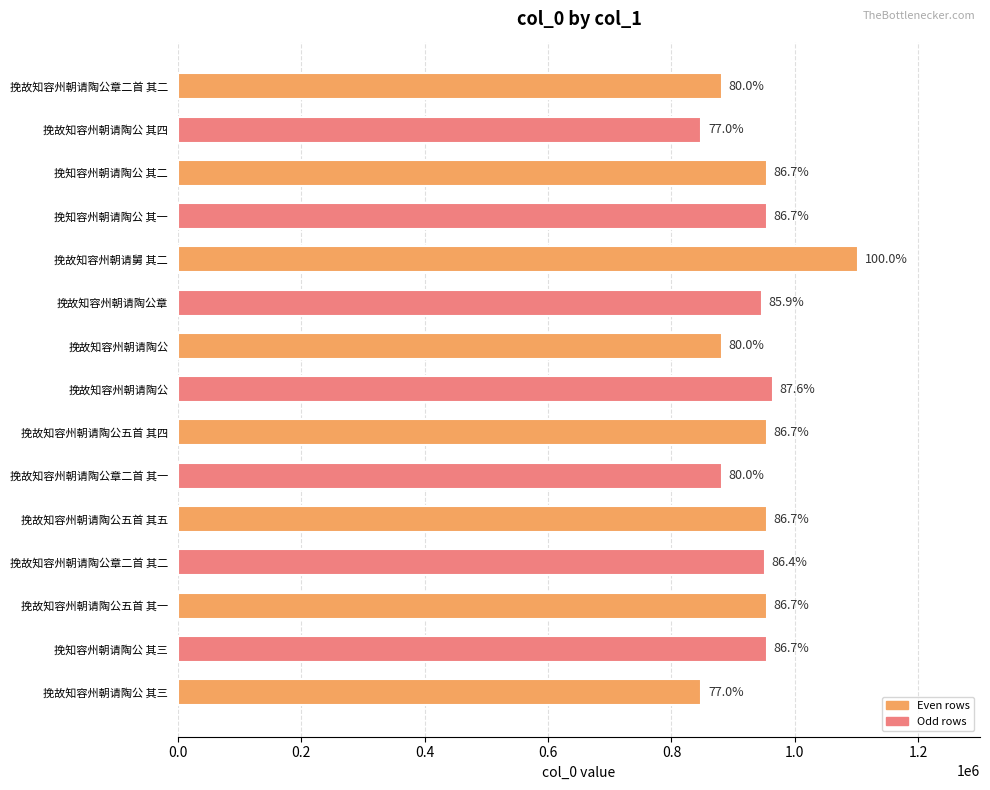

What is the minimum value shown in the chart?

848528